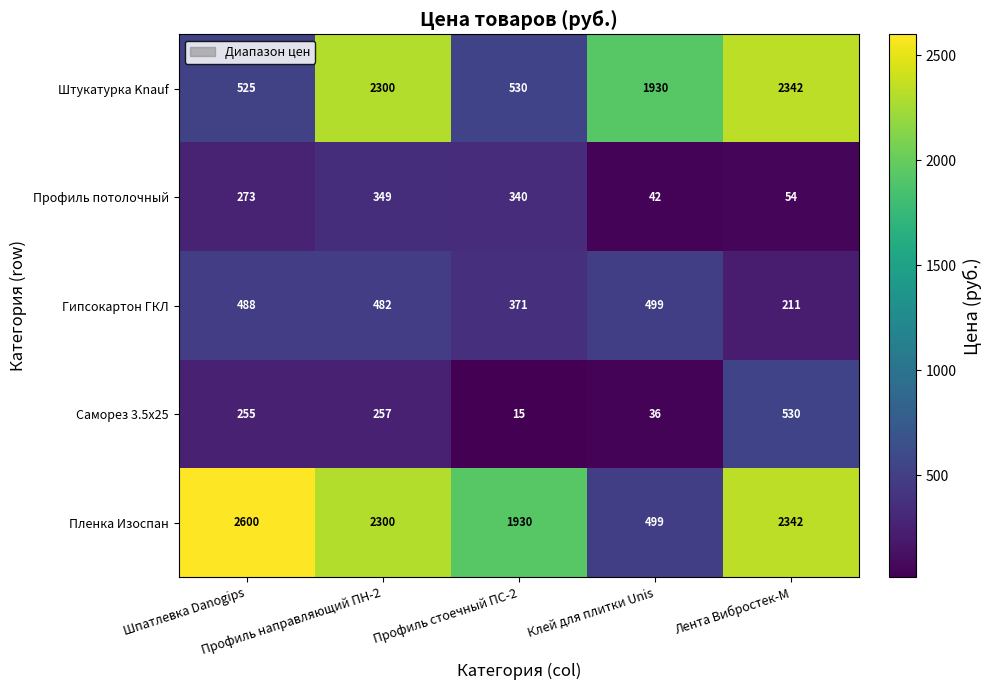

What is the smallest value displayed?

15